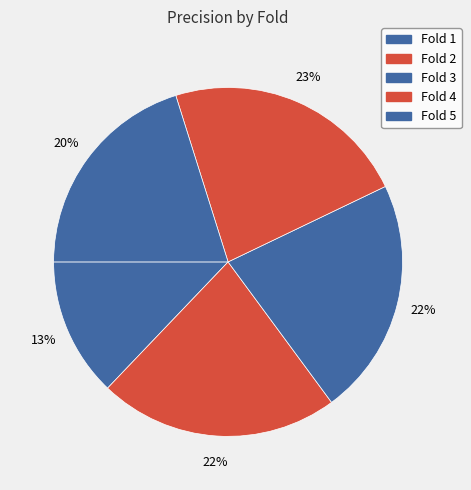

Does Fold 5 represent more than half of the total?

No